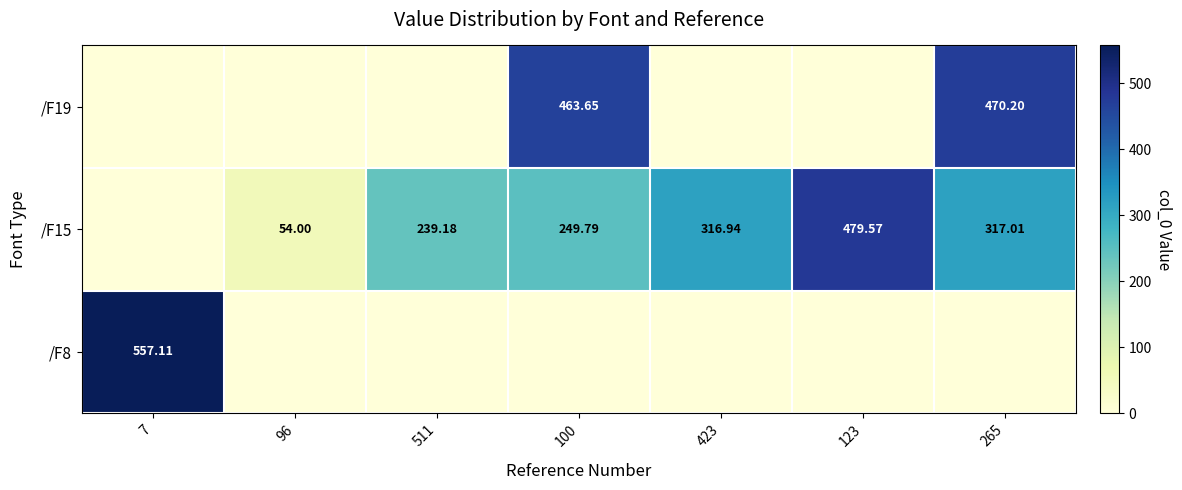

Is the value of /F19 at 265 greater than the value of /F15 at 100?

Yes